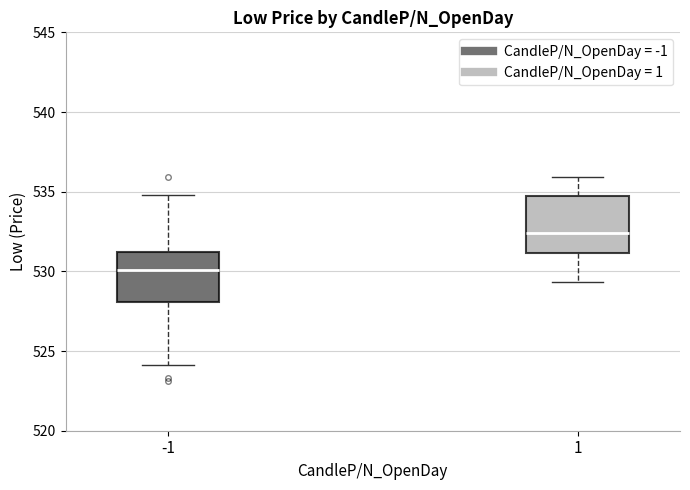

Which box has the lowest median line?

-1